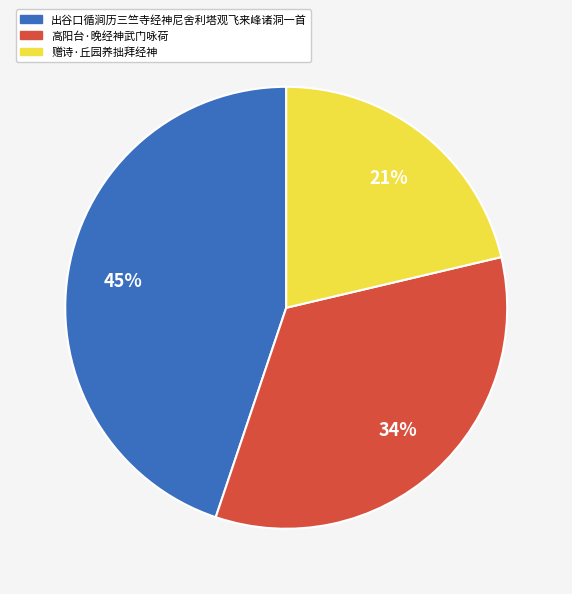

Is there any slice that represents more than half of the pie?

No